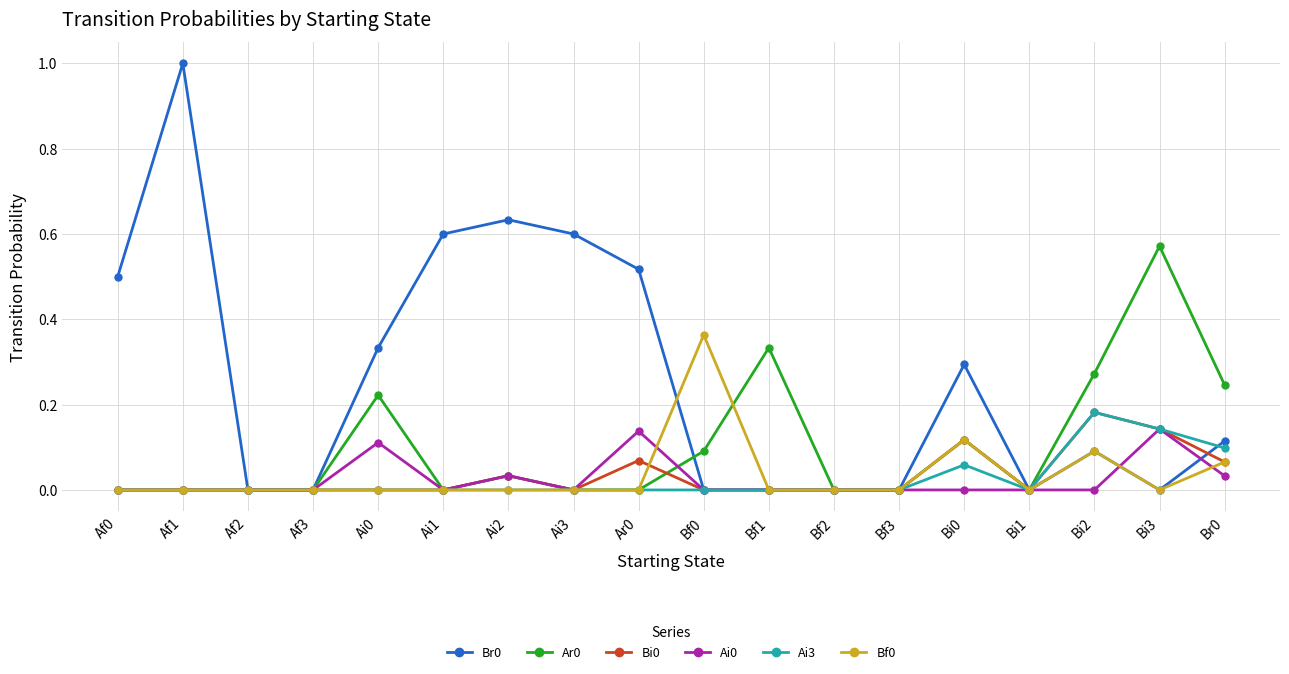

What is the total value across all series at Ar0?

0.7